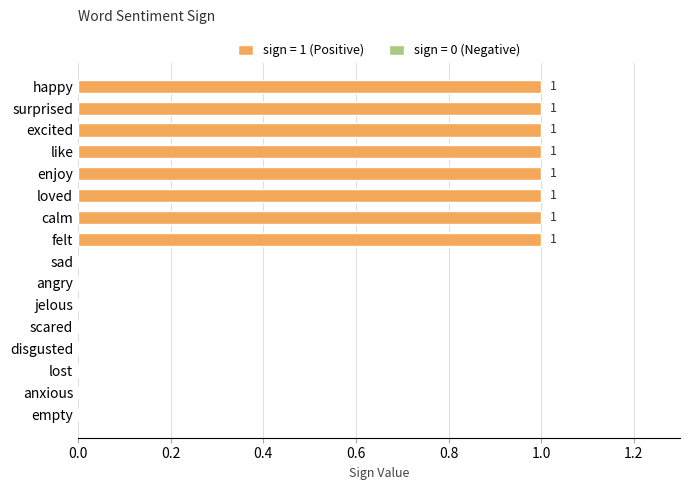

What is the difference between the second highest and minimum values?

1